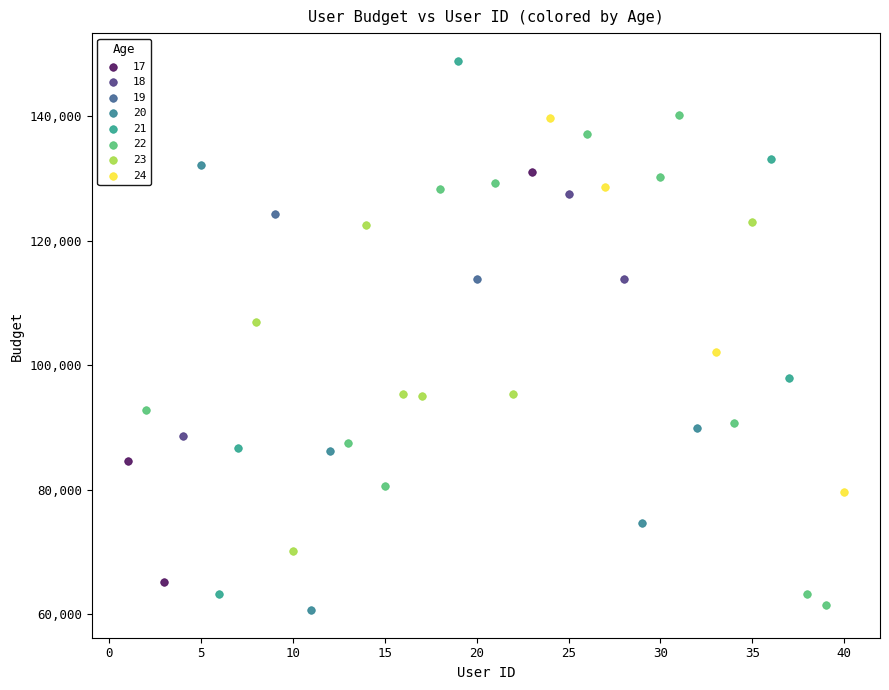

Which series has the largest Y range (max minus min)?

21